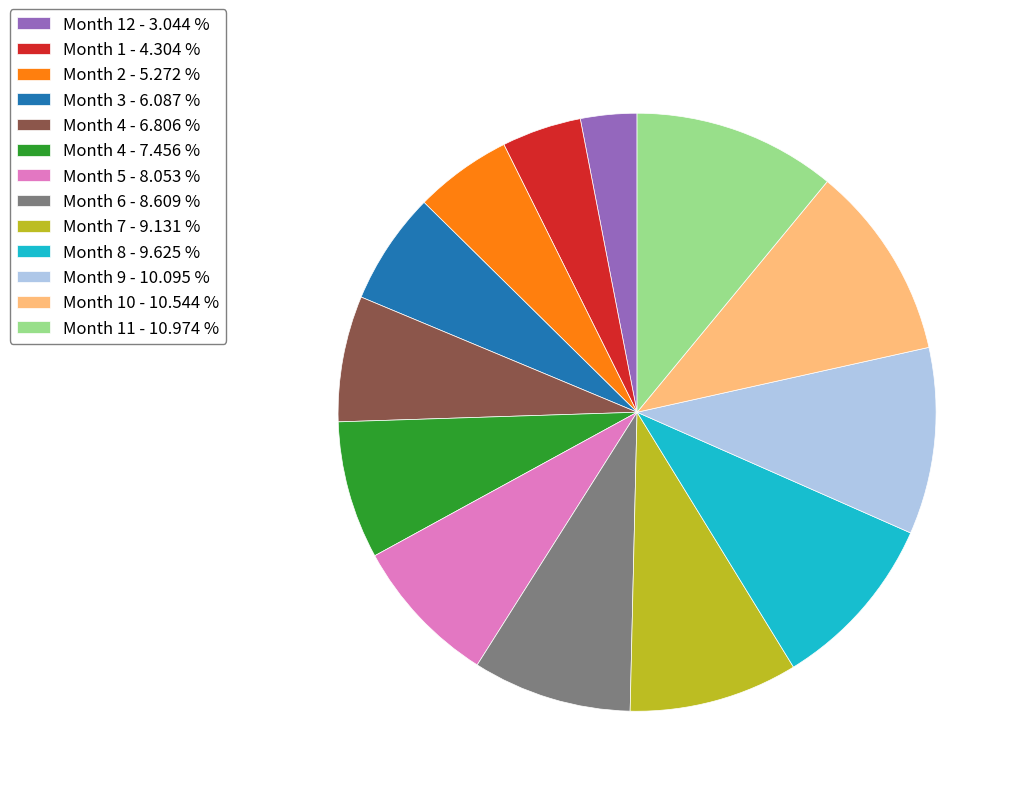

Is there any slice that represents more than half of the pie?

No